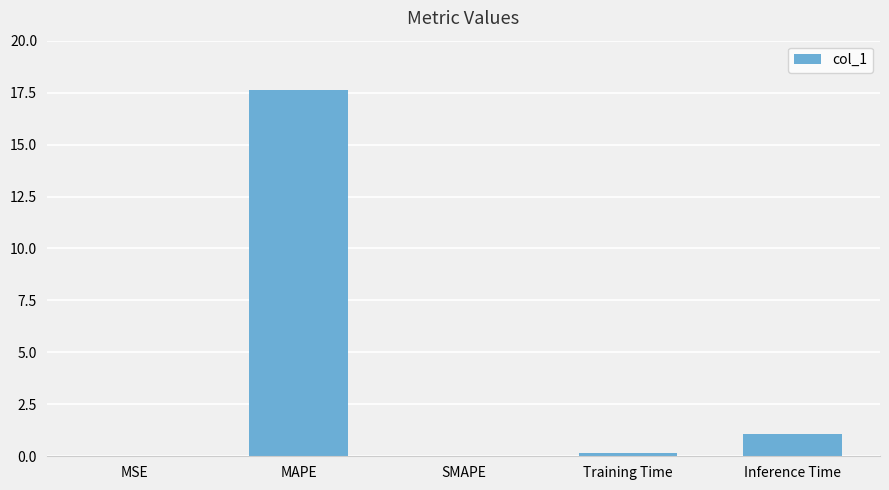

How many categories are shown in the chart?

5